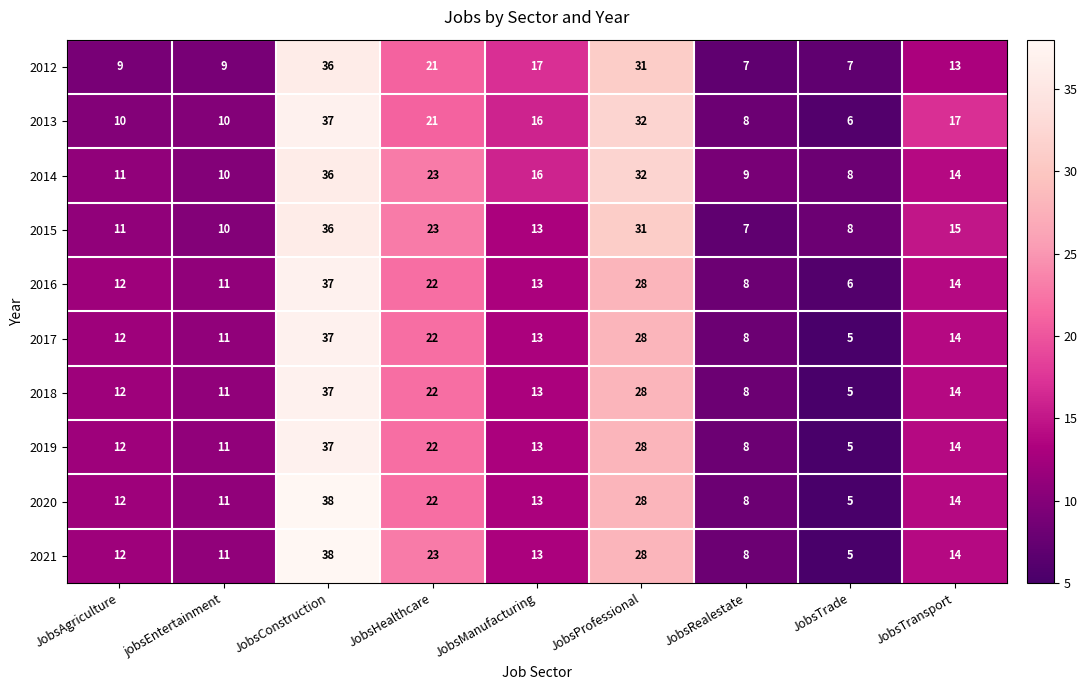

Which category has the lowest value across all series?

JobsTrade